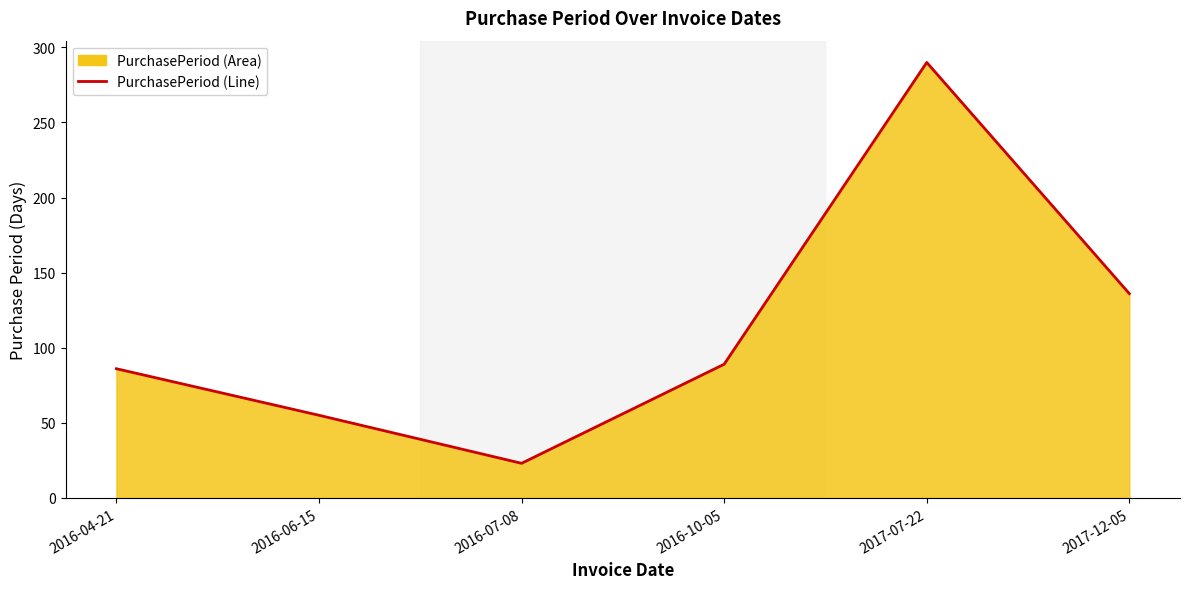

At which label is the value closest to 156?

2017-12-05